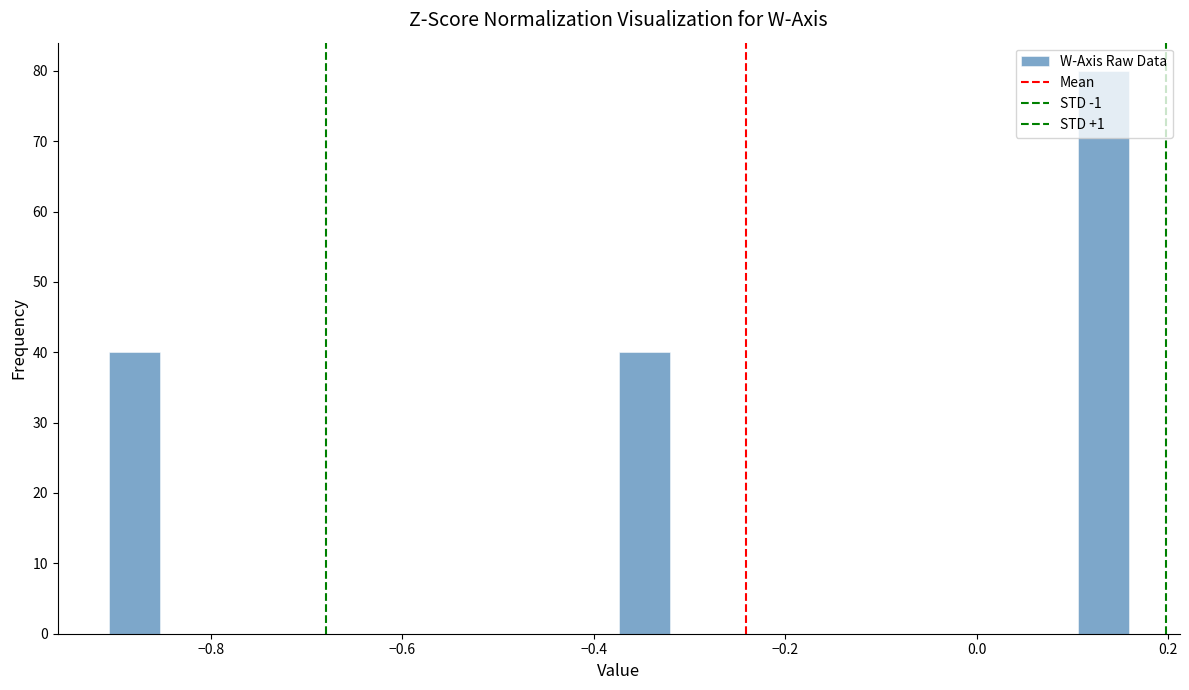

Around what value on the x-axis is the tallest bar? Give the approximate position of its centre, as read against the axis.

0.14